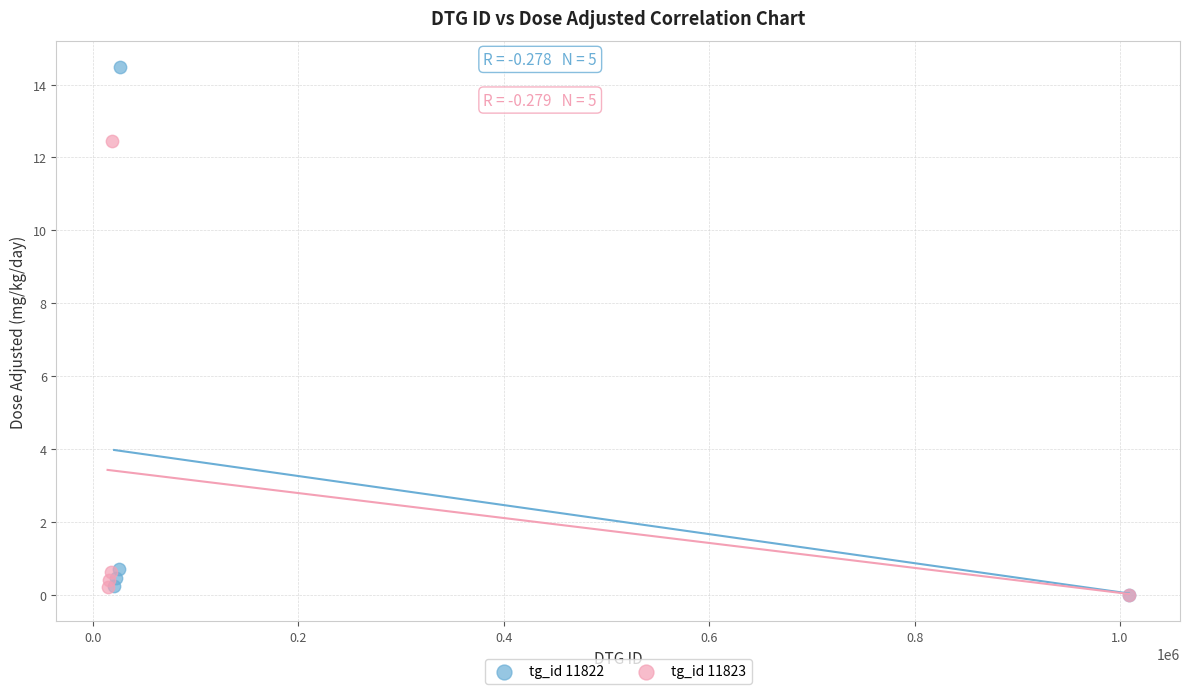

Which series has the widest spread of Y values?

tg_id 11822